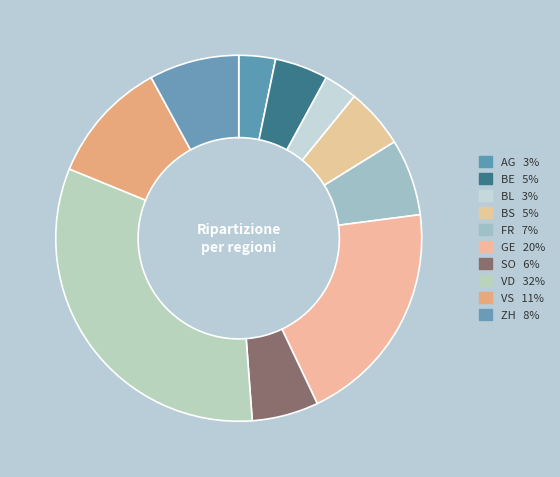

Count the number of slices in the pie.

10